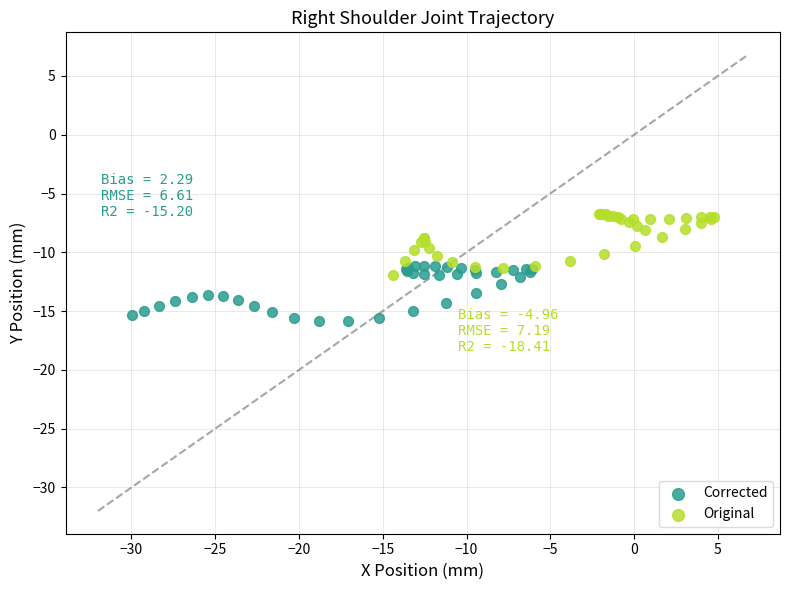

Which series has the largest Y range (max minus min)?

Original